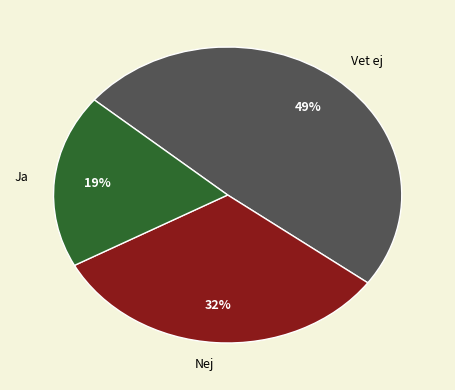

Rank the categories by value from lowest to highest.

Ja, Nej, Vet ej